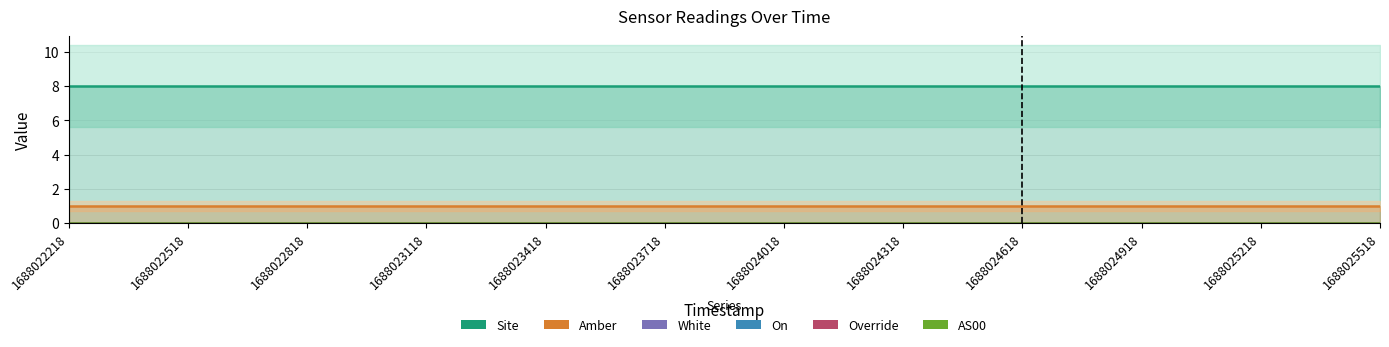

Reading left to right, extract all data points from this chart.

Site: 1688022218=8	1688022518=8	1688022818=8	1688023118=8	1688023418=8	1688023718=8	1688024018=8	1688024318=8	1688024618=8	1688024918=8	1688025218=8	1688025518=8
Amber: 1688022218=1	1688022518=1	1688022818=1	1688023118=1	1688023418=1	1688023718=1	1688024018=1	1688024318=1	1688024618=1	1688024918=1	1688025218=1	1688025518=1
White: 1688022218=0	1688022518=0	1688022818=0	1688023118=0	1688023418=0	1688023718=0	1688024018=0	1688024318=0	1688024618=0	1688024918=0	1688025218=0	1688025518=0
On: 1688022218=0	1688022518=0	1688022818=0	1688023118=0	1688023418=0	1688023718=0	1688024018=0	1688024318=0	1688024618=0	1688024918=0	1688025218=0	1688025518=0
Override: 1688022218=0	1688022518=0	1688022818=0	1688023118=0	1688023418=0	1688023718=0	1688024018=0	1688024318=0	1688024618=0	1688024918=0	1688025218=0	1688025518=0
AS00: 1688022218=0	1688022518=0	1688022818=0	1688023118=0	1688023418=0	1688023718=0	1688024018=0	1688024318=0	1688024618=0	1688024918=0	1688025218=0	1688025518=0